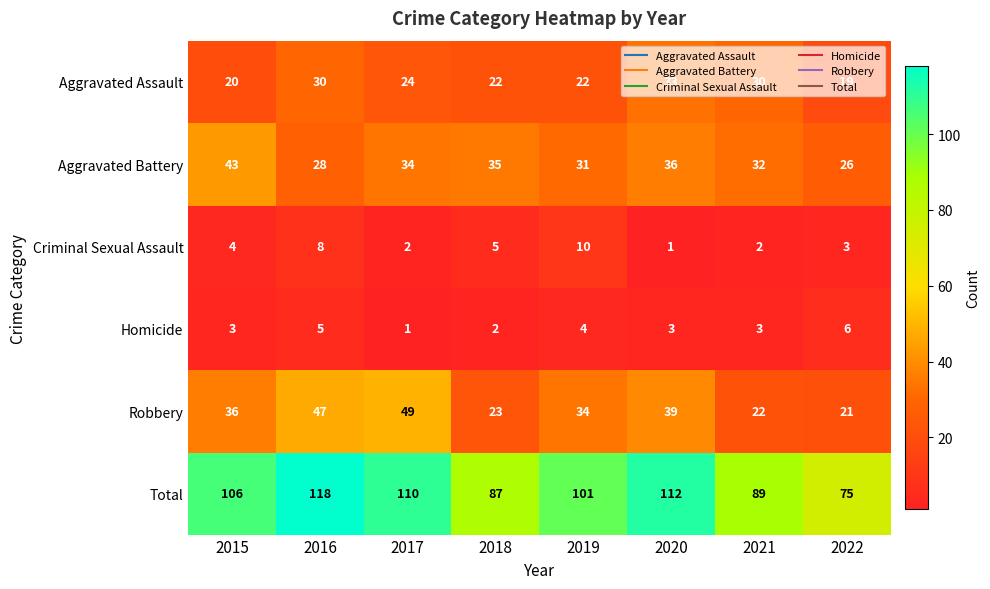

What is the minimum value shown in the chart?

1